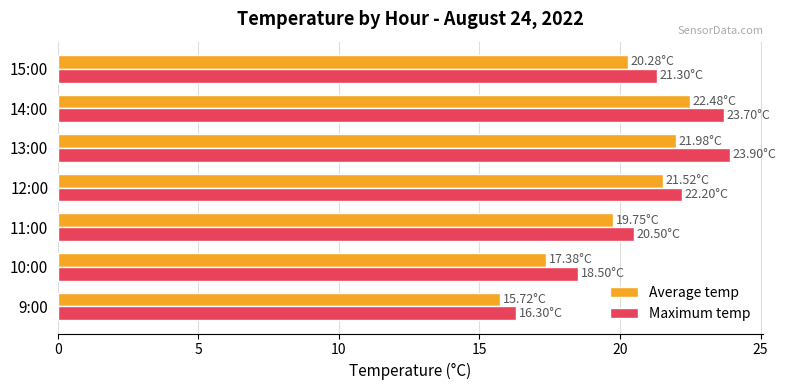

What is the difference between the Maximum temp values at 11:00 and 15:00?

0.8